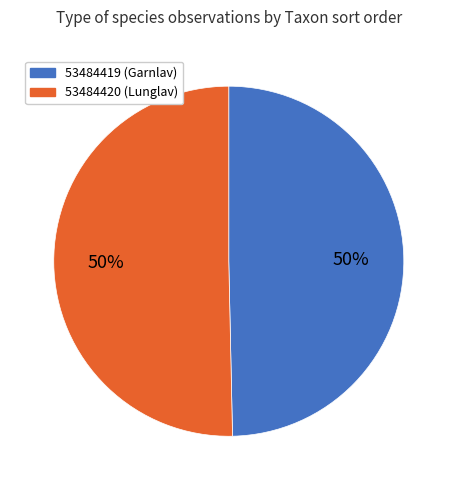

The 53484420 slice represents 44% of the pie. True or false?

False